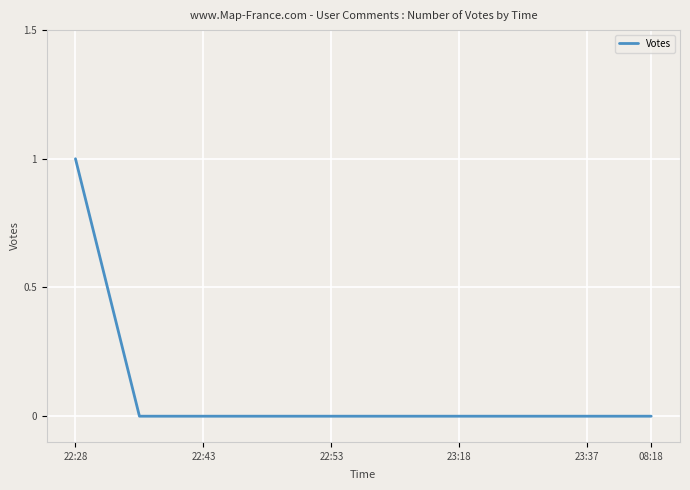

How many lines are shown in the chart?

1